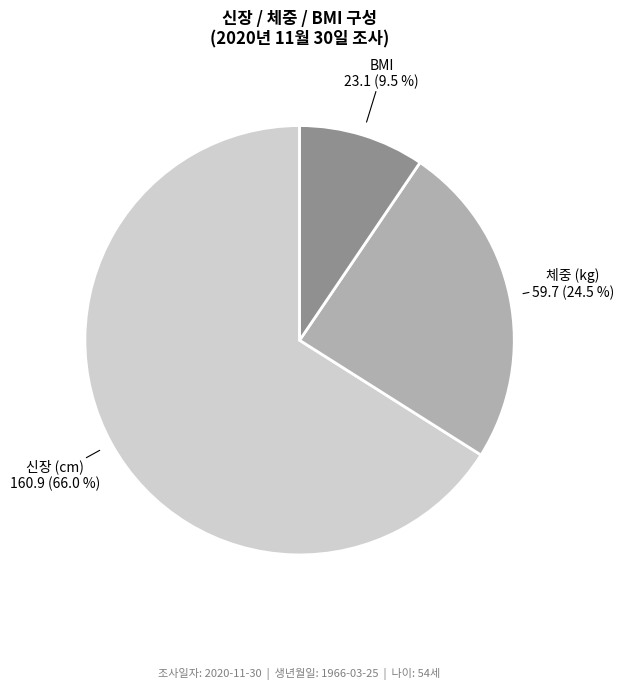

Is there a majority slice in this chart?

Yes